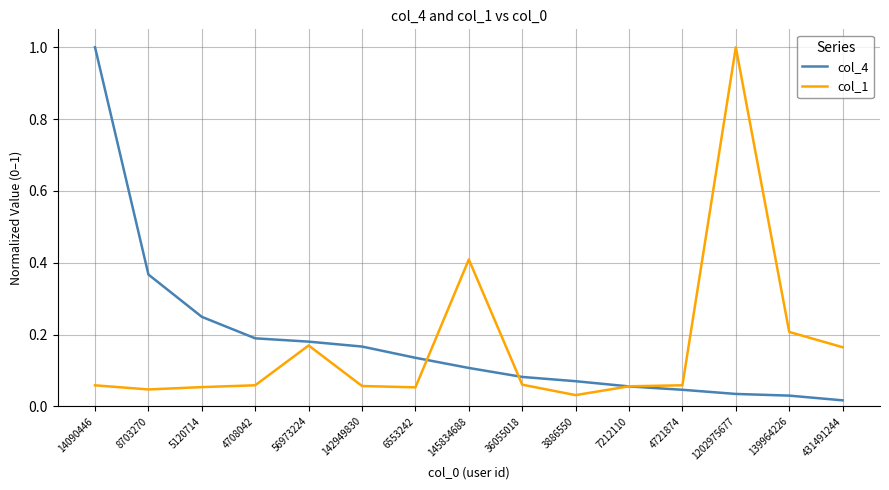

Is it true that col_1 equals 0.2 at 431491244?

True